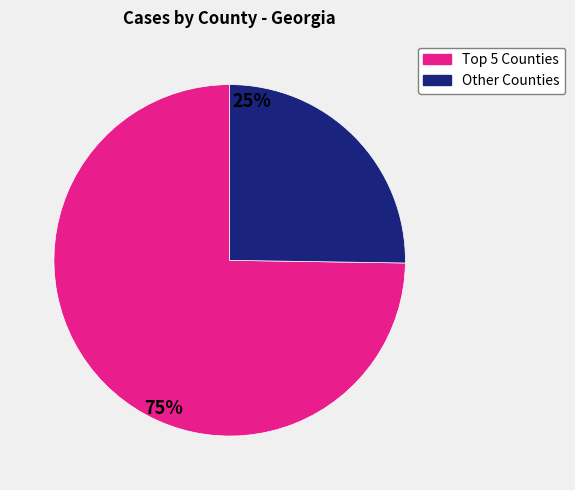

Which category has the biggest portion of the pie?

Top 5 Counties